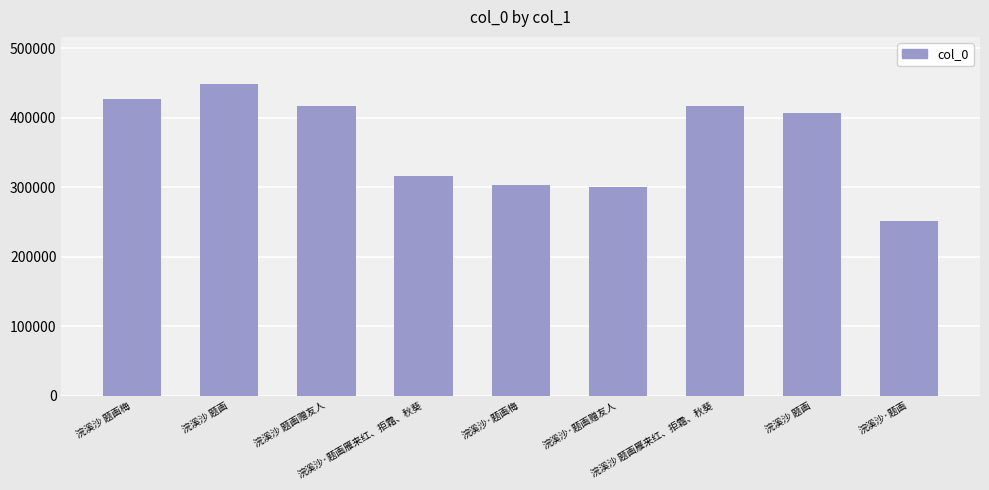

What is the value of the 6th bar from the left?

300460